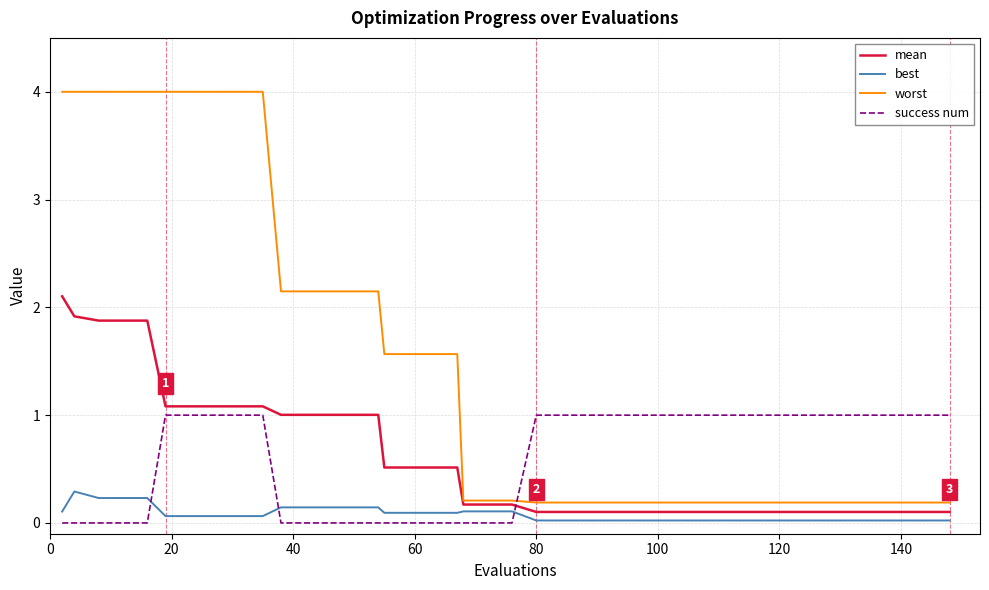

List the series in order of their peak value, lowest first.

best, success num, mean, worst